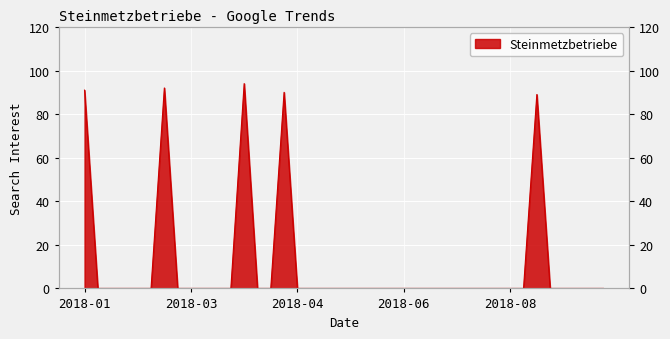

List the labels in order of value, largest first.

2018-04-01, 2018-02-18, 2018-01-07, 2018-04-22, 2018-09-02, 2018-01-14, 2018-01-21, 2018-01-28, 2018-02-04, 2018-02-11, 2018-02-25, 2018-03-04, 2018-03-11, 2018-03-18, 2018-03-25, 2018-04-08, 2018-04-15, 2018-04-29, 2018-05-06, 2018-05-13, 2018-05-20, 2018-05-27, 2018-06-03, 2018-06-10, 2018-06-17, 2018-06-24, 2018-07-01, 2018-07-08, 2018-07-15, 2018-07-22, 2018-07-29, 2018-08-05, 2018-08-12, 2018-08-19, 2018-08-26, 2018-09-09, 2018-09-16, 2018-09-23, 2018-09-30, 2018-10-07